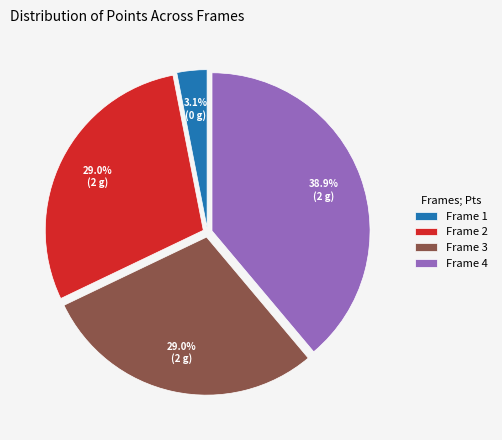

What portion of the pie excludes Frame 1?

96.9%